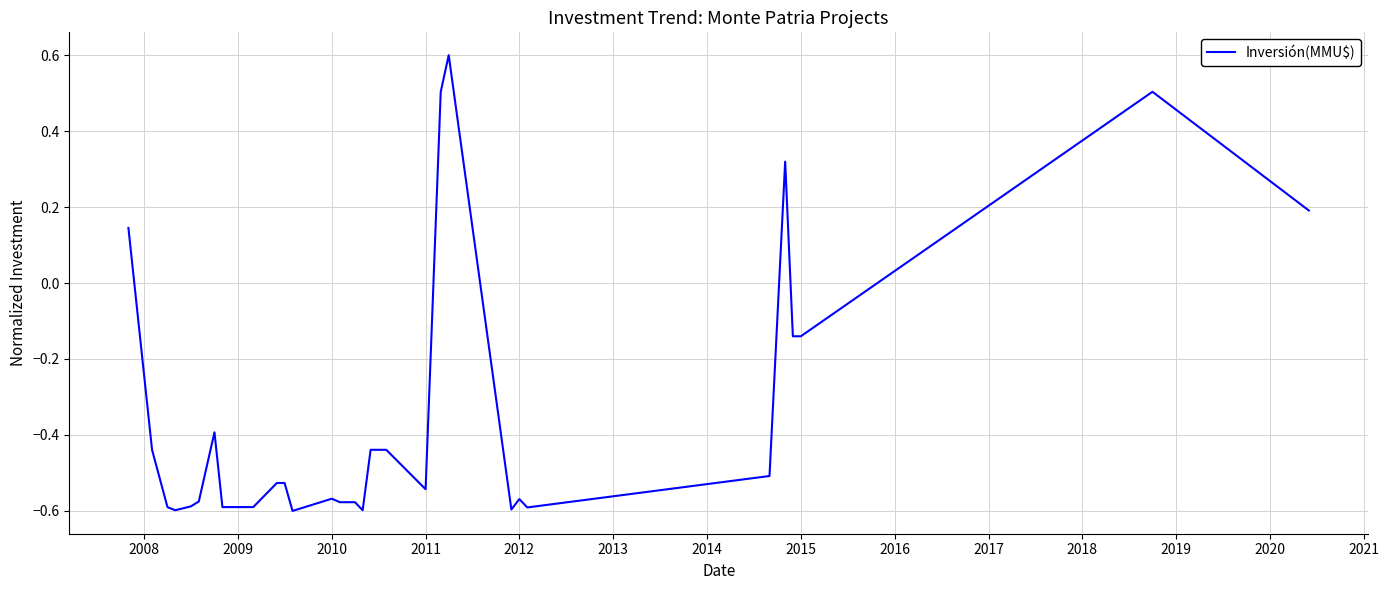

What is the difference between the maximum and minimum values?

1.2